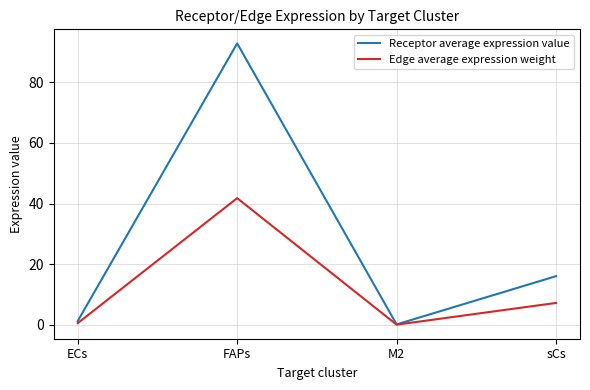

What is the difference between the highest and lowest values at FAPs?

51.0